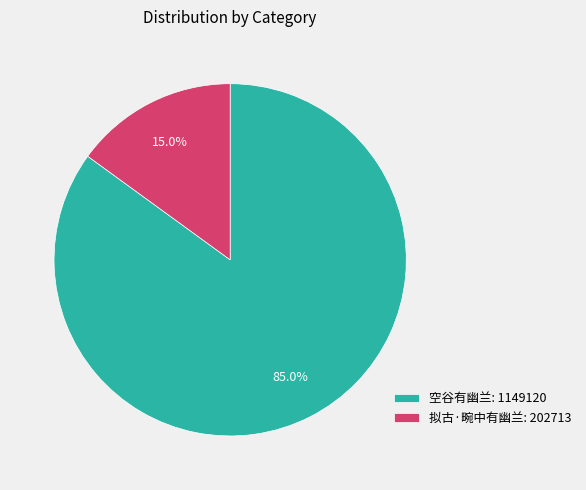

Which has a higher value, 空谷有幽兰: 1149120 or 拟古·畹中有幽兰: 202713?

空谷有幽兰: 1149120